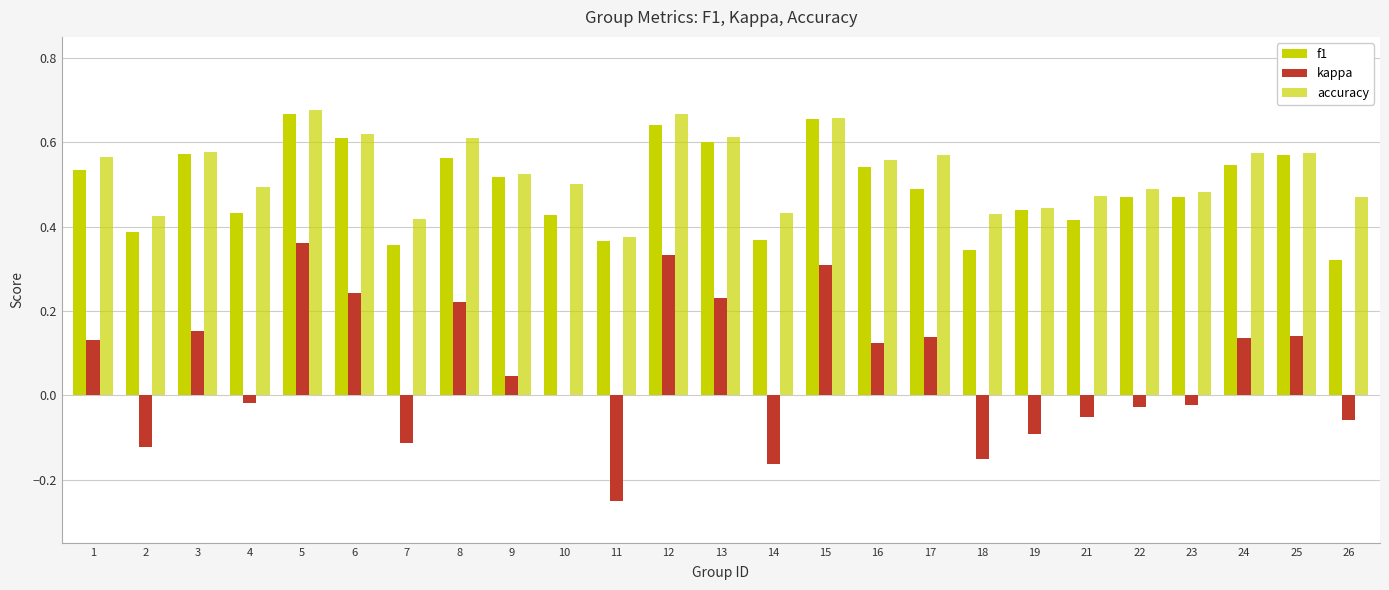

What is the smallest value displayed?

-0.2